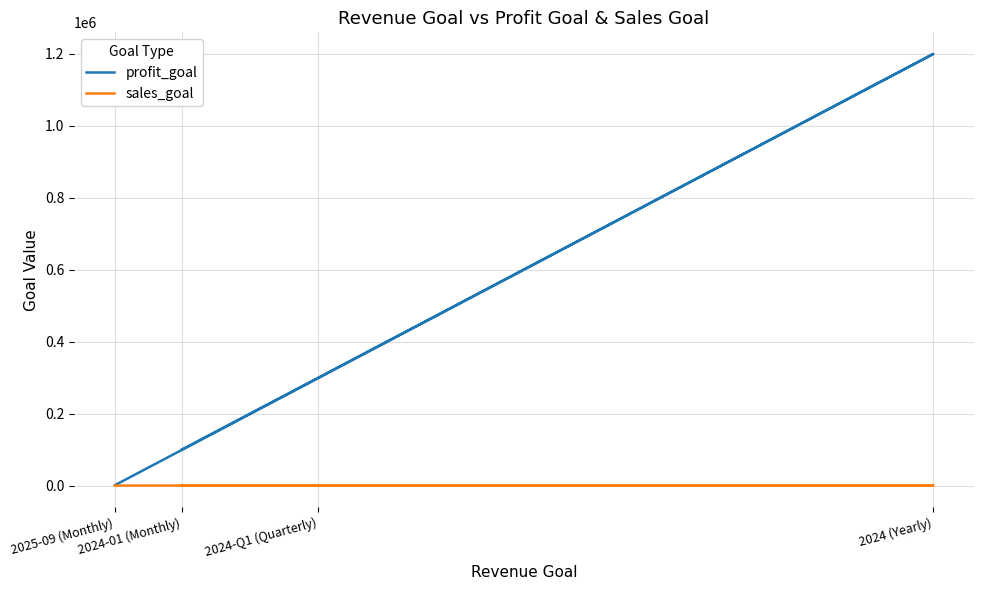

Count the number of data series in this chart.

2